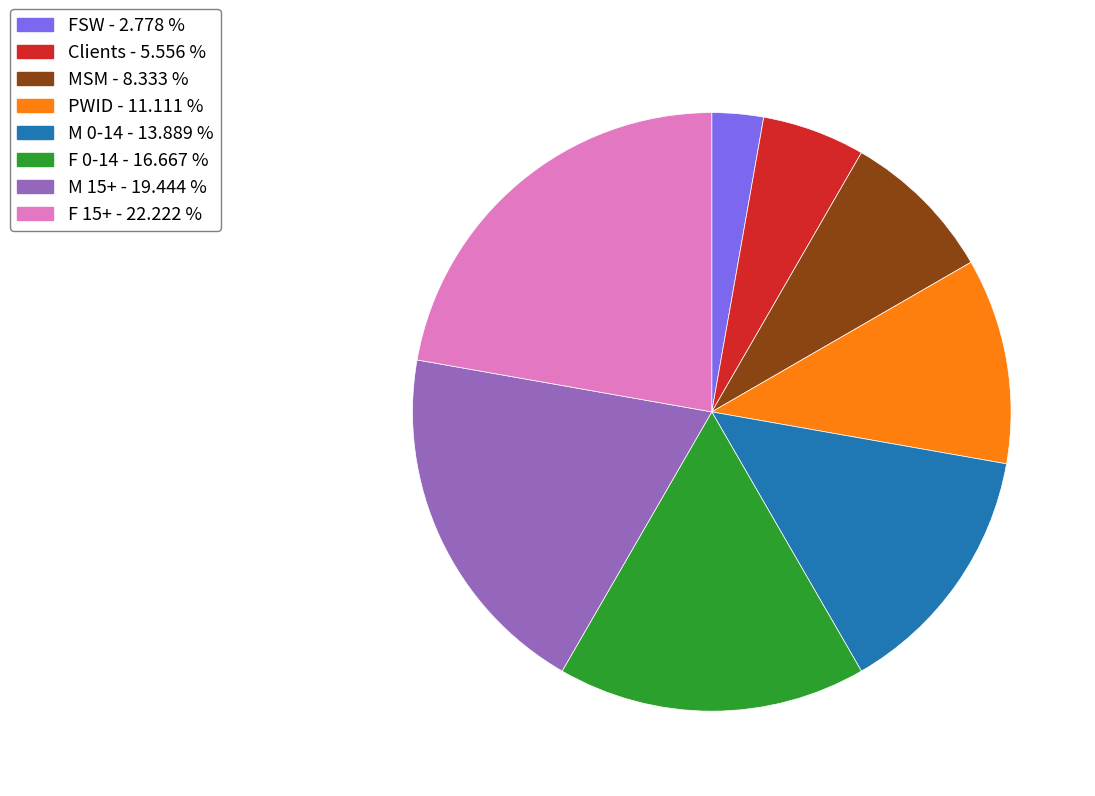

Is the sum of M 0-14 - 13.889 % and F 15+ - 22.222 % greater than half?

No